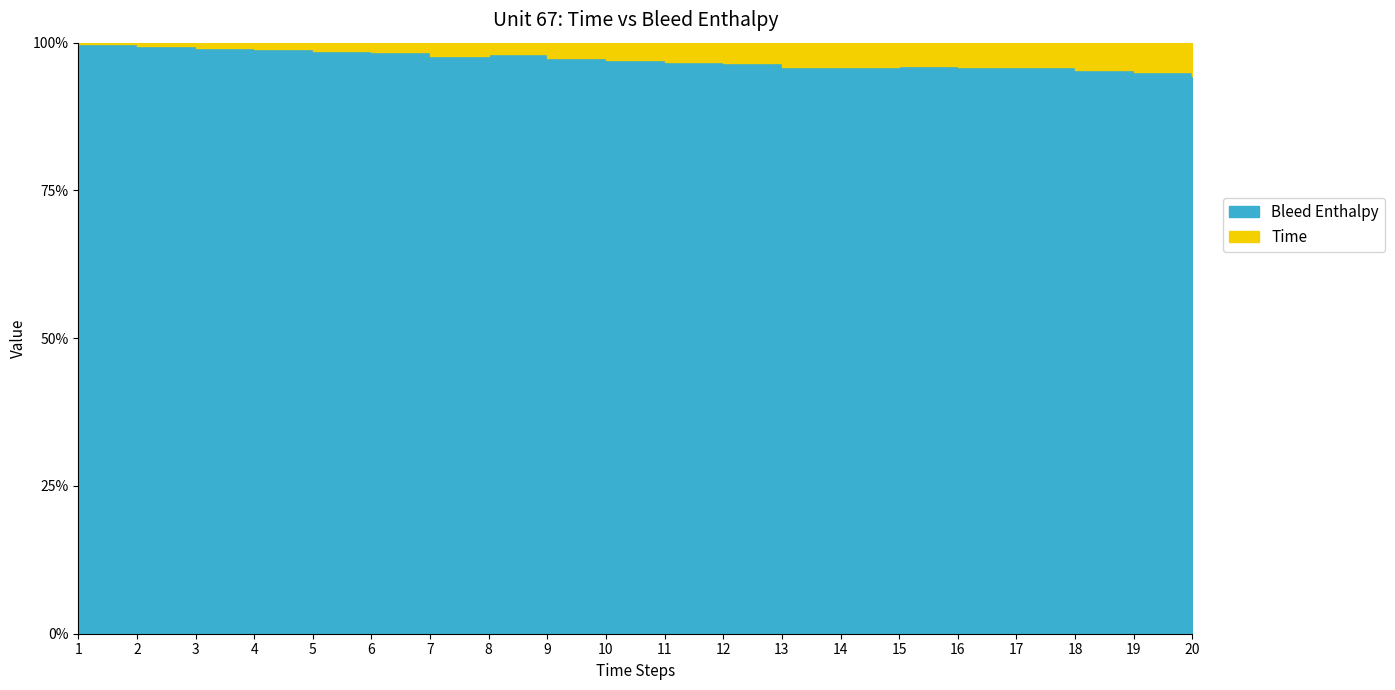

True or false: Time and Bleed Enthalpy cross at least once.

False